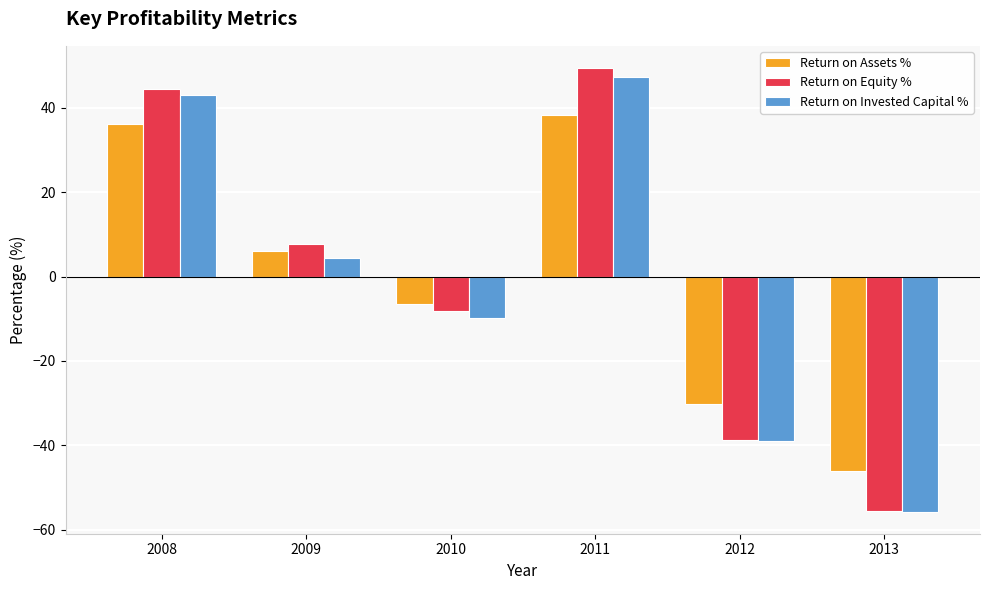

What is the value of the Return on Assets % bar at the 2nd from the left?

6.1